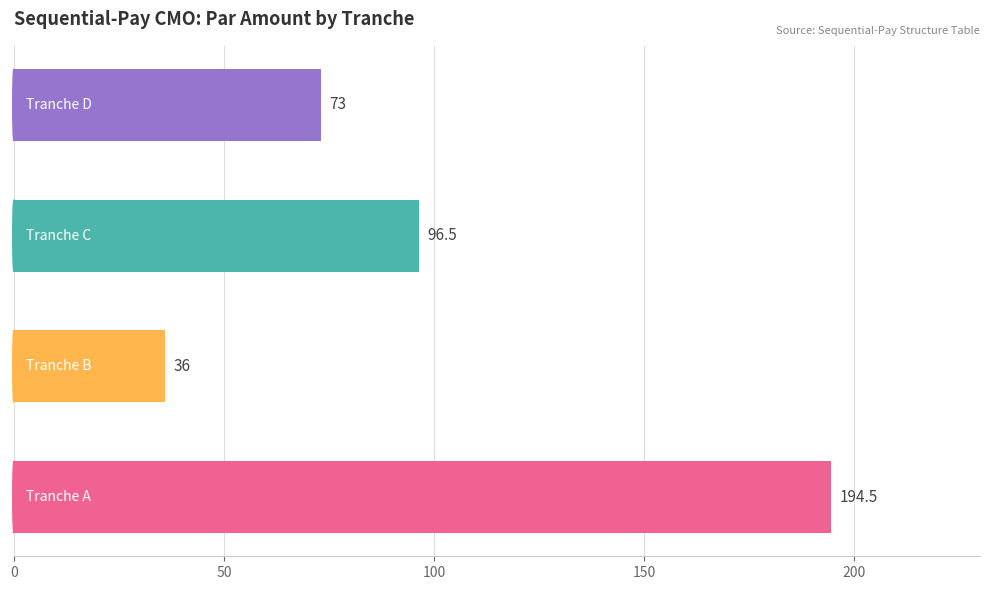

What is the minimum value shown in the chart?

36.0